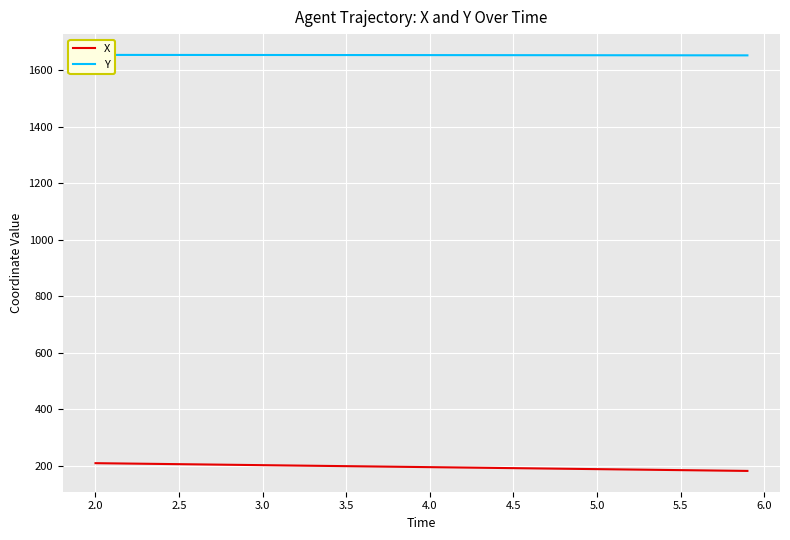

What value does the X series have at 4.0?

195.1